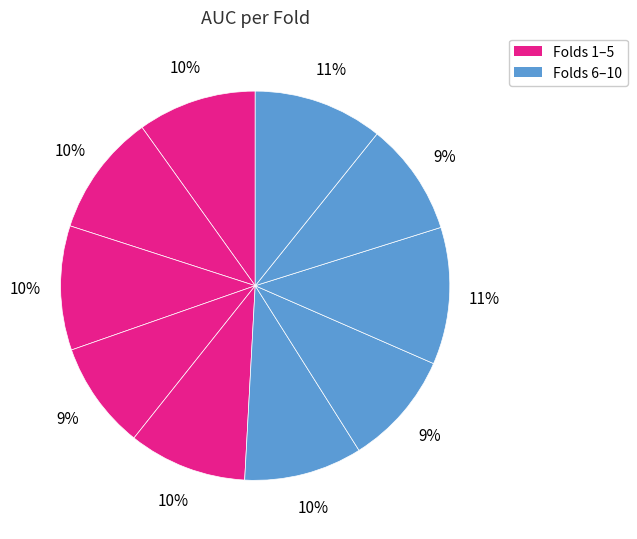

How many segments does this pie chart have?

10